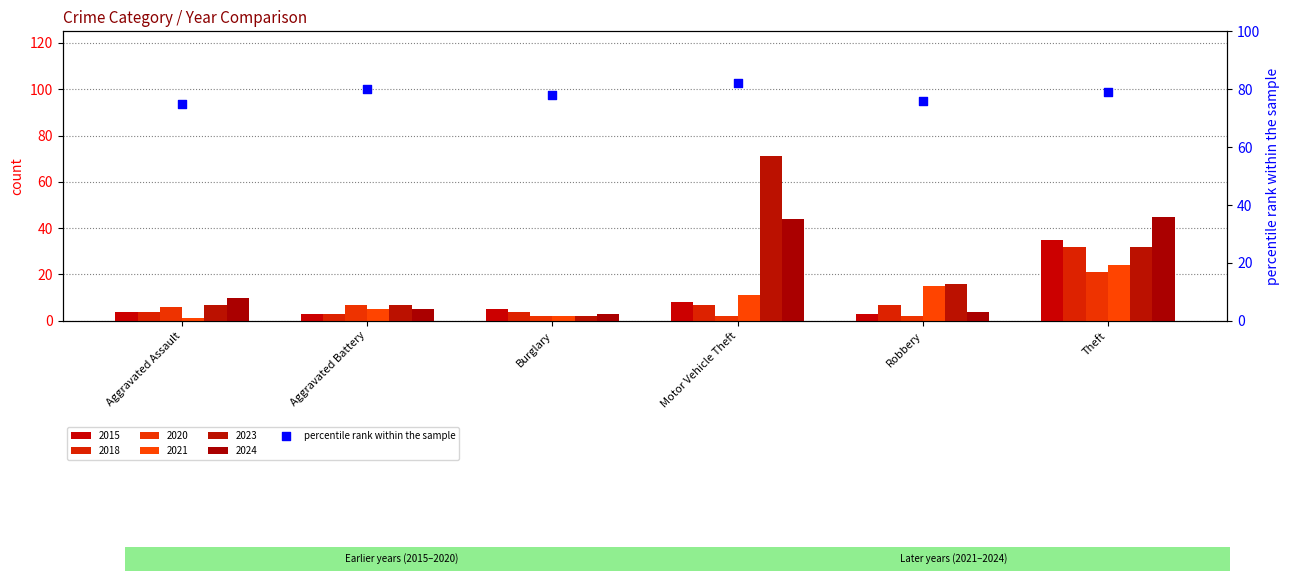

What is the ratio of the value at Burglary to the value at Robbery?

1.0